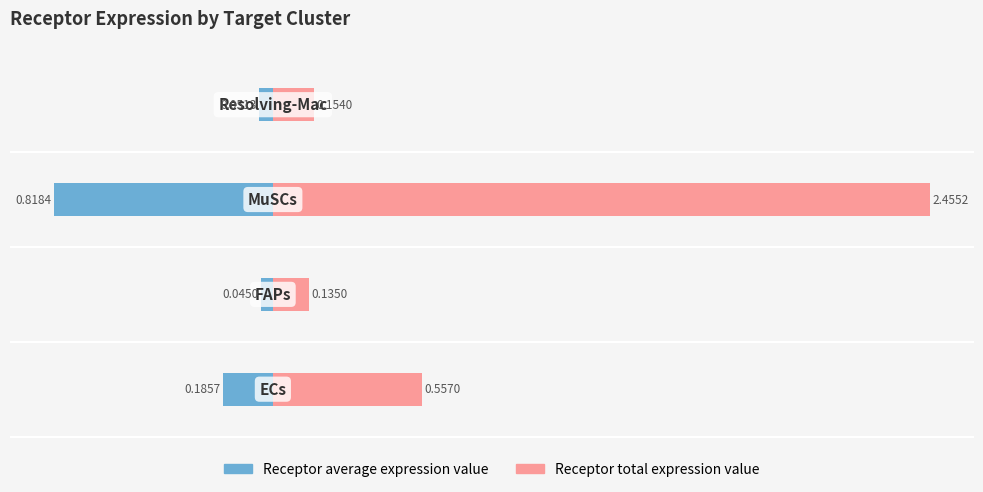

How many categories are shown in the chart?

4